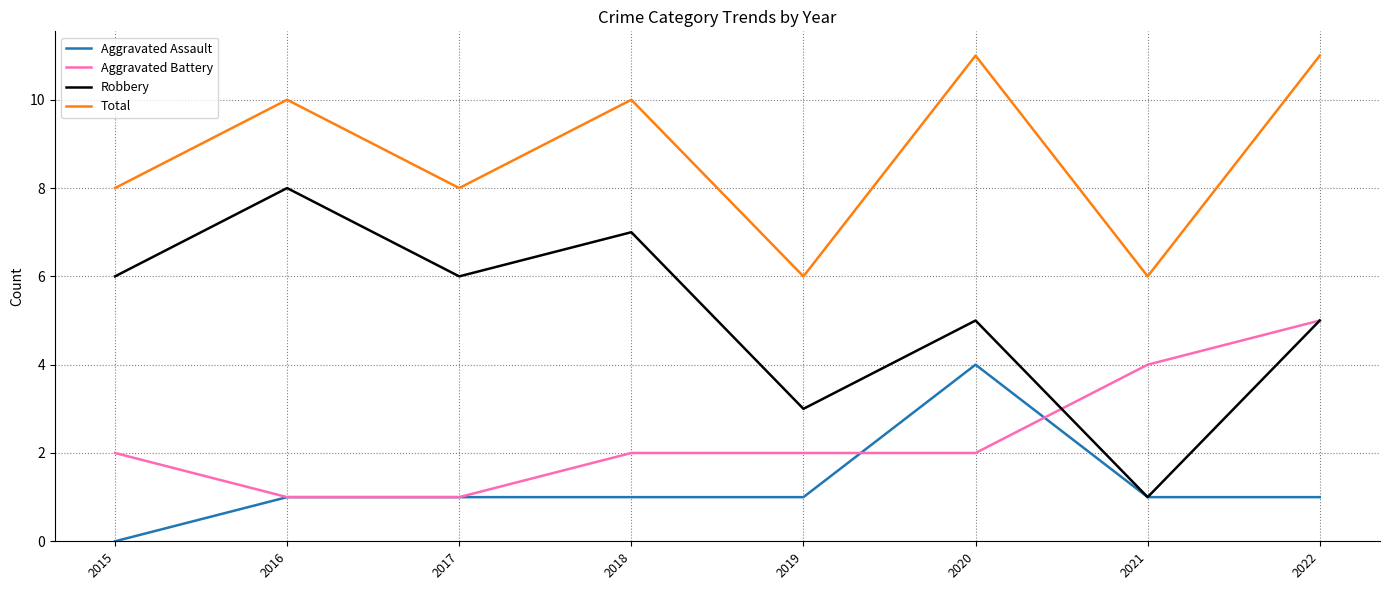

What is the highest value of the Aggravated Assault series?

4